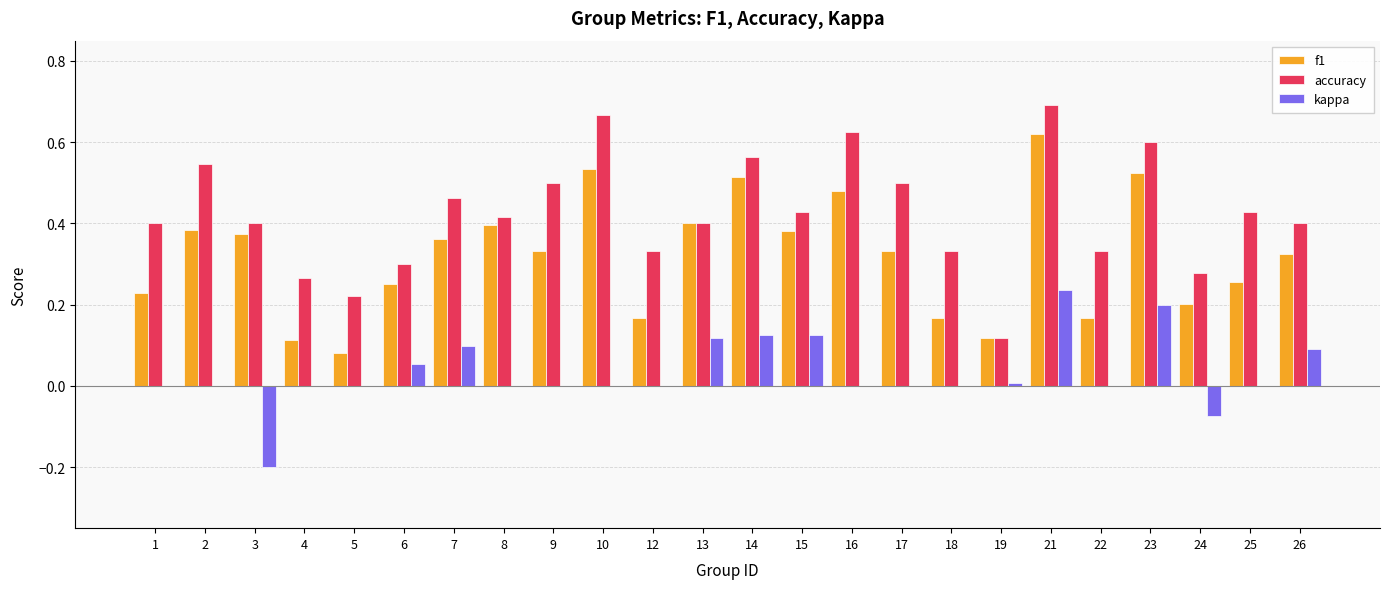

The value of f1 at 1 is 0.1. True or false?

False